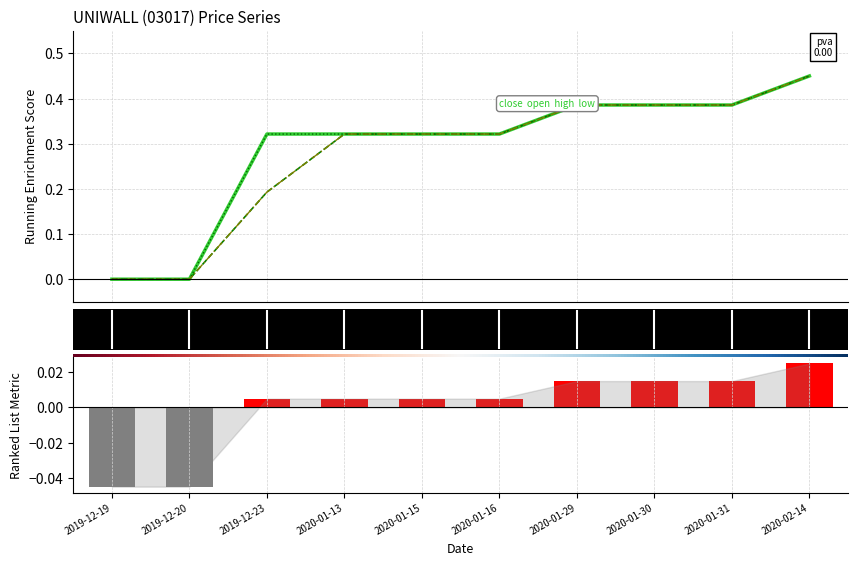

What is the sum of the low values at 2020-01-29 and 2019-12-23?

0.6